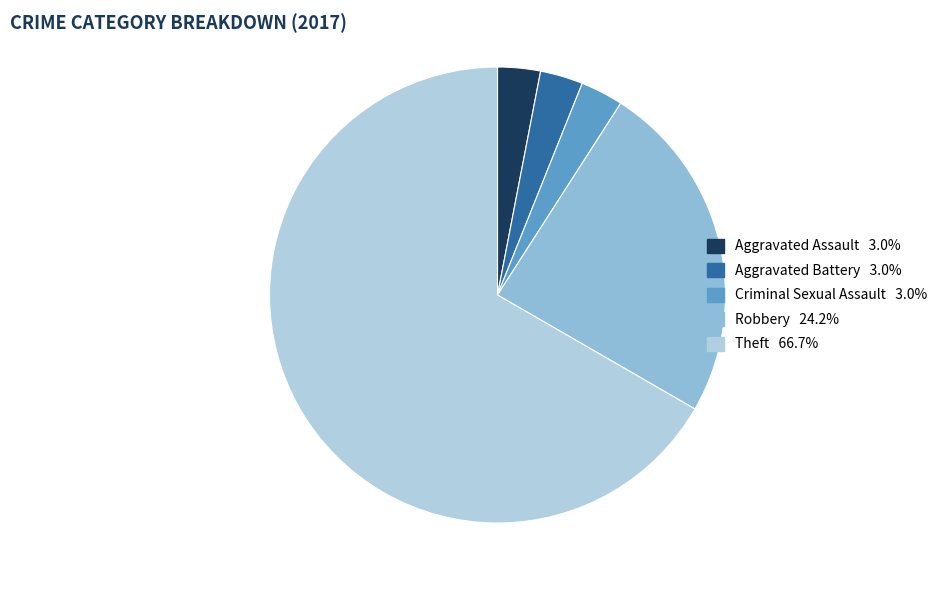

Between Theft and Aggravated Battery, which is larger?

Theft